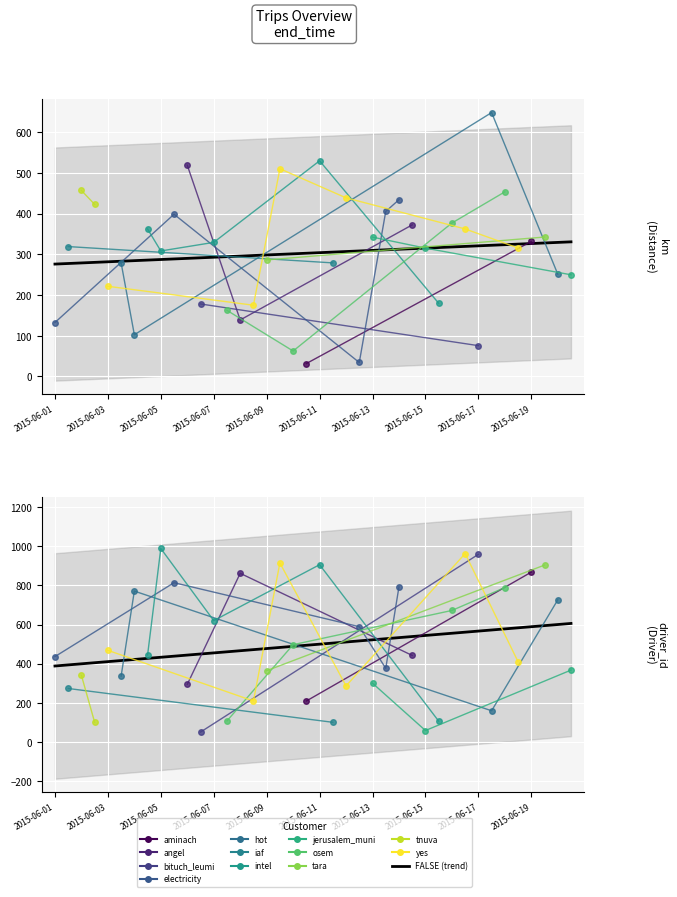

What is the difference between the highest and lowest values at 2015-06-17?

927.0